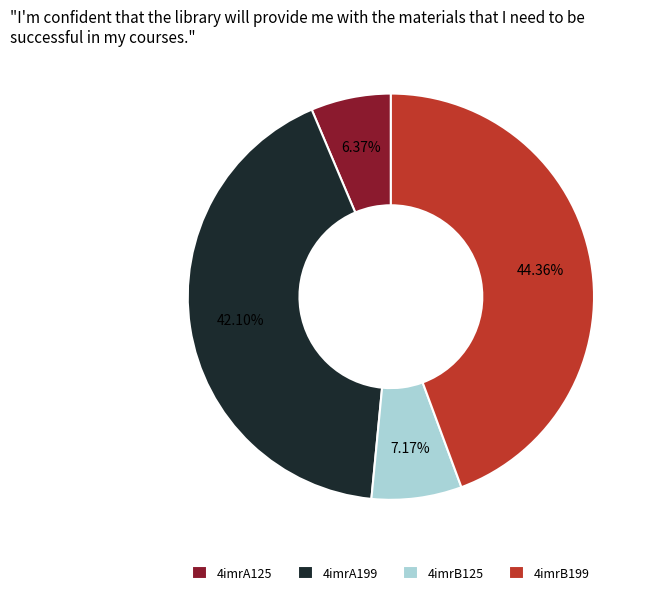

Does 4imrB199 represent more than half of the total?

No